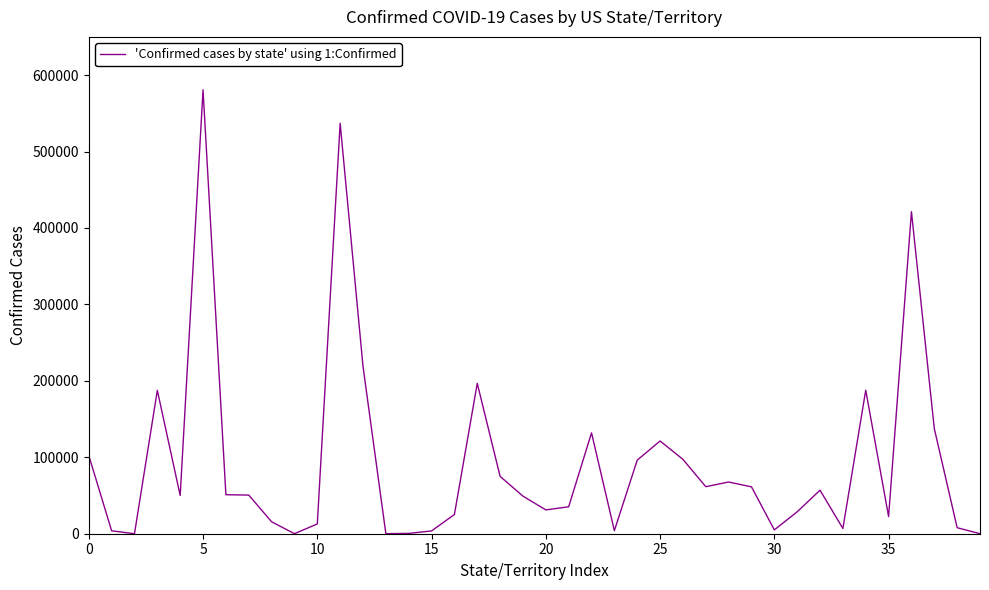

What is the greatest value displayed?

580753